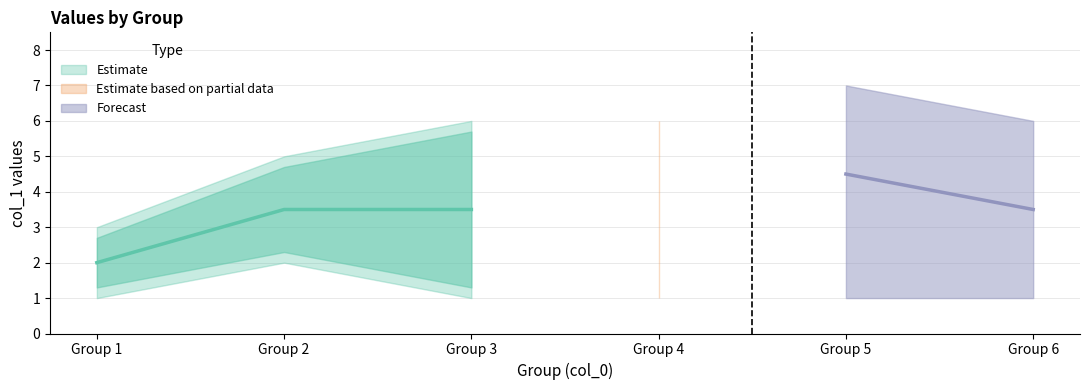

True or false: col_1_values_lower and col_1_values_upper cross at least once.

False